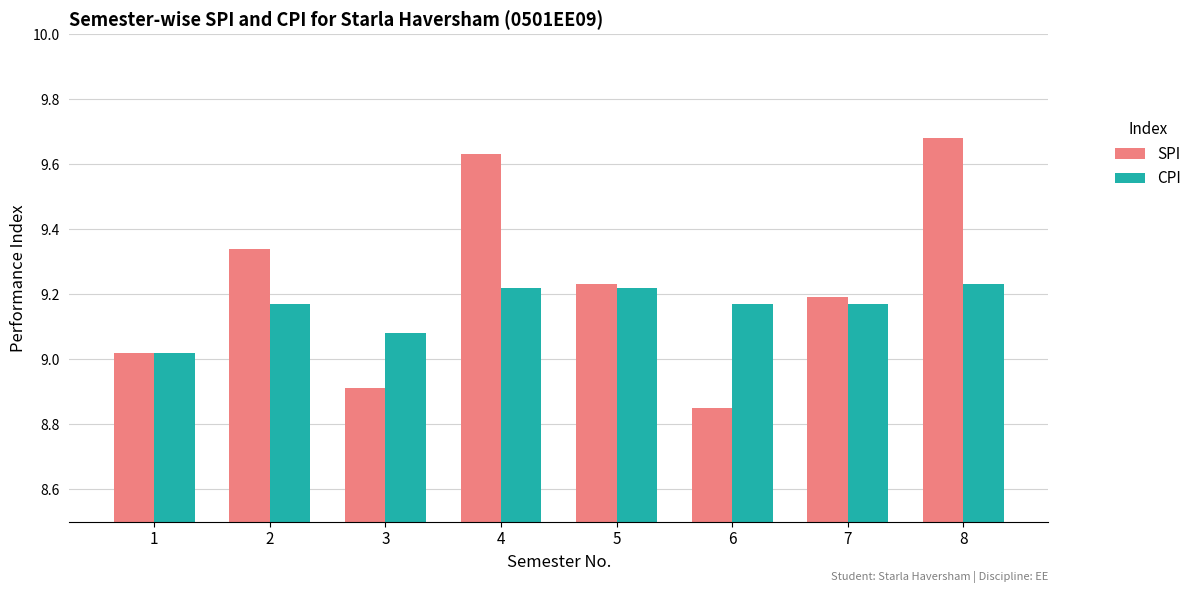

At 6, list the series in order from largest to smallest.

CPI, SPI